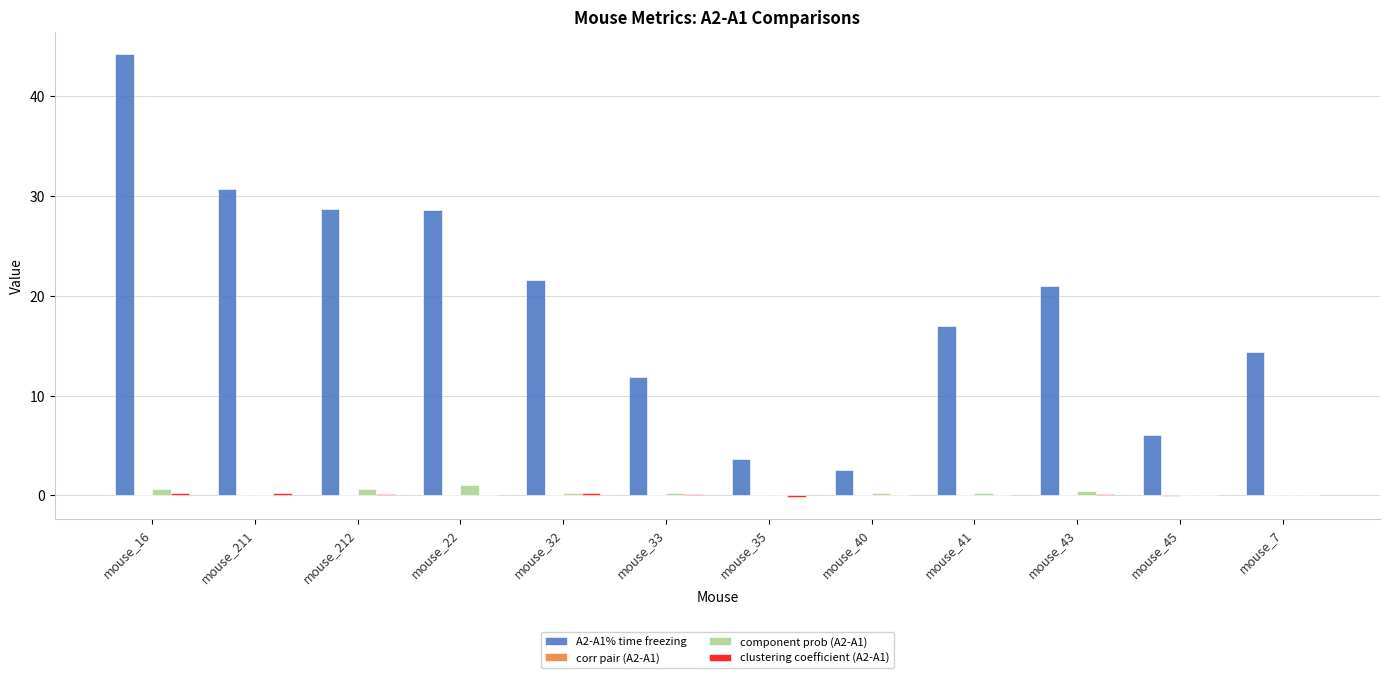

How many categories are shown in the chart?

12